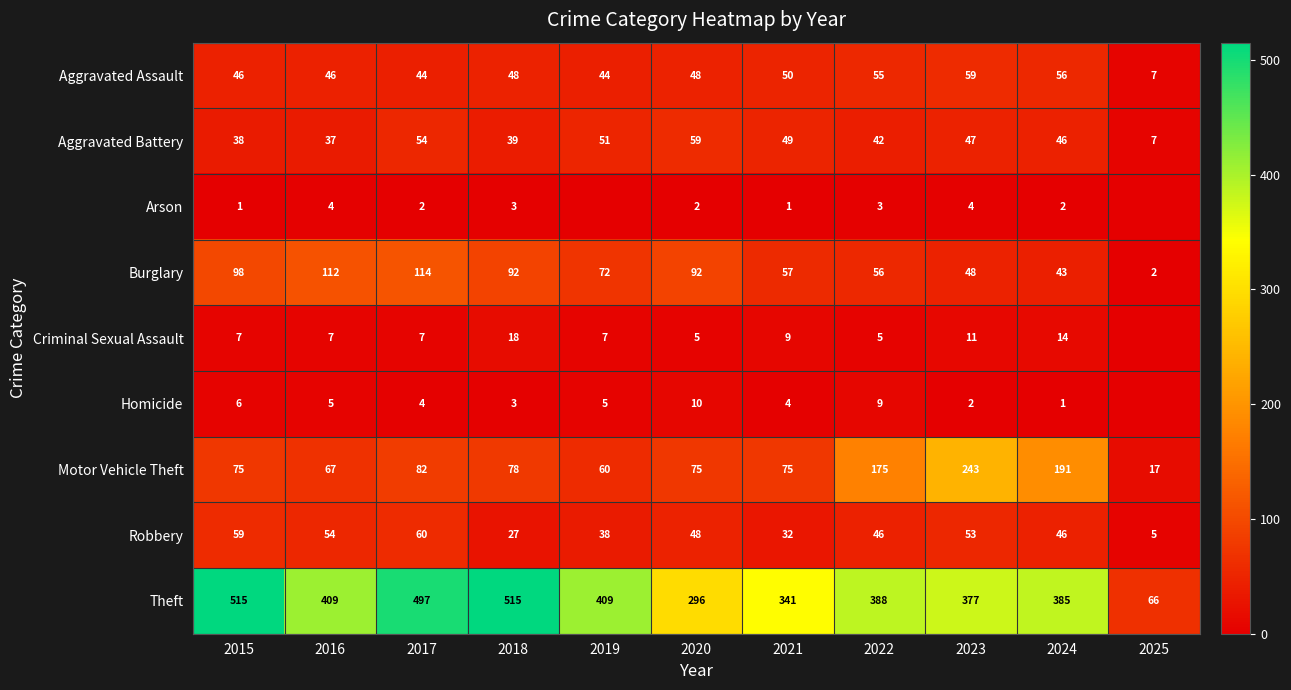

Between 2017 and 2024, which series saw the biggest shift?

Theft